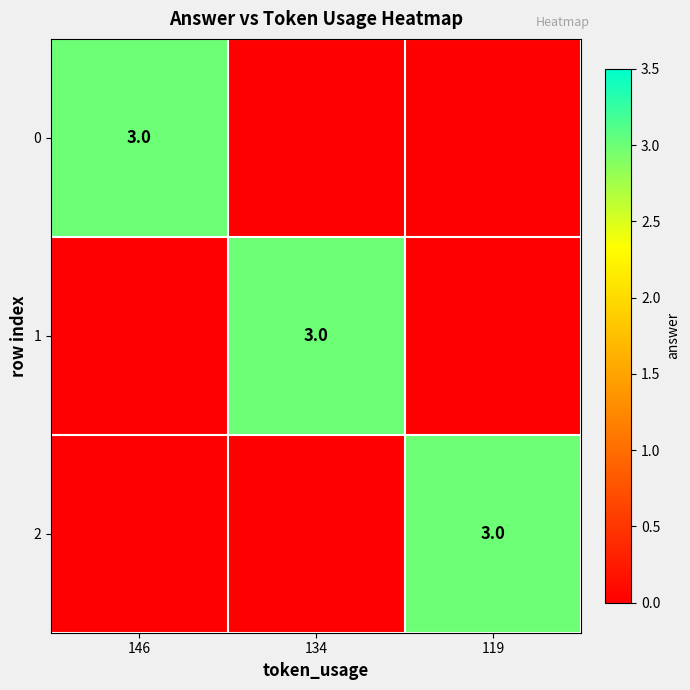

The value of 1 at 134 is 3. True or false?

True